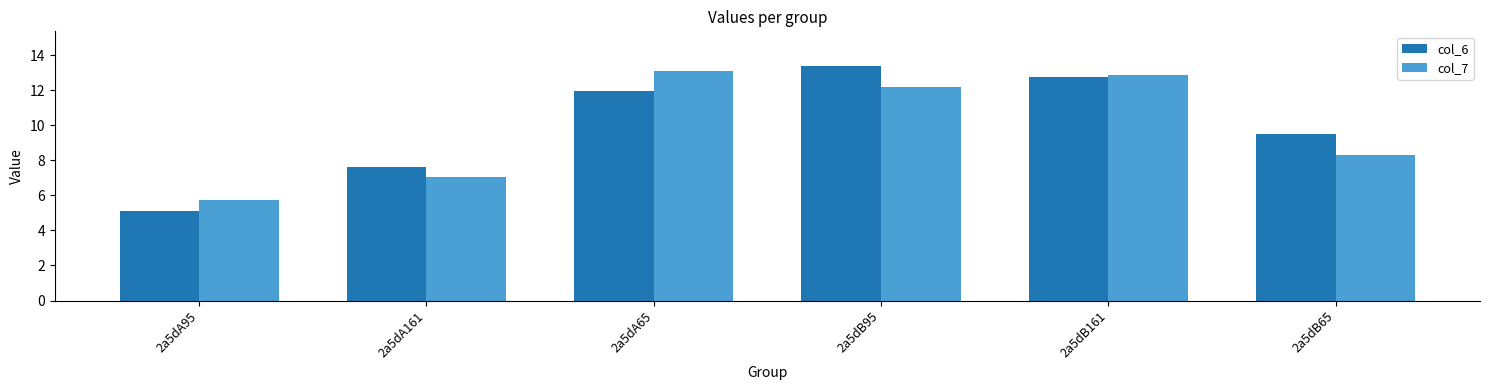

Where does the col_6 series first go above 11?

2a5dA65